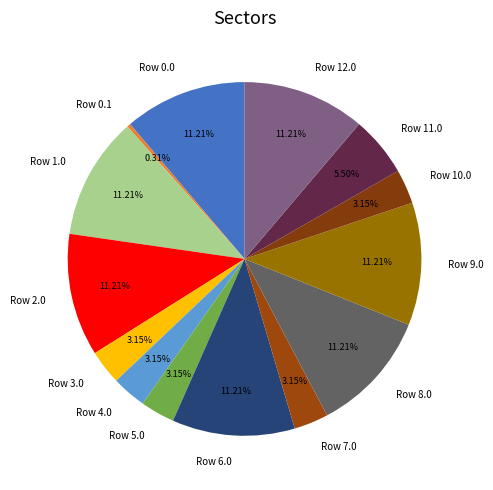

Does any single category account for the majority?

No